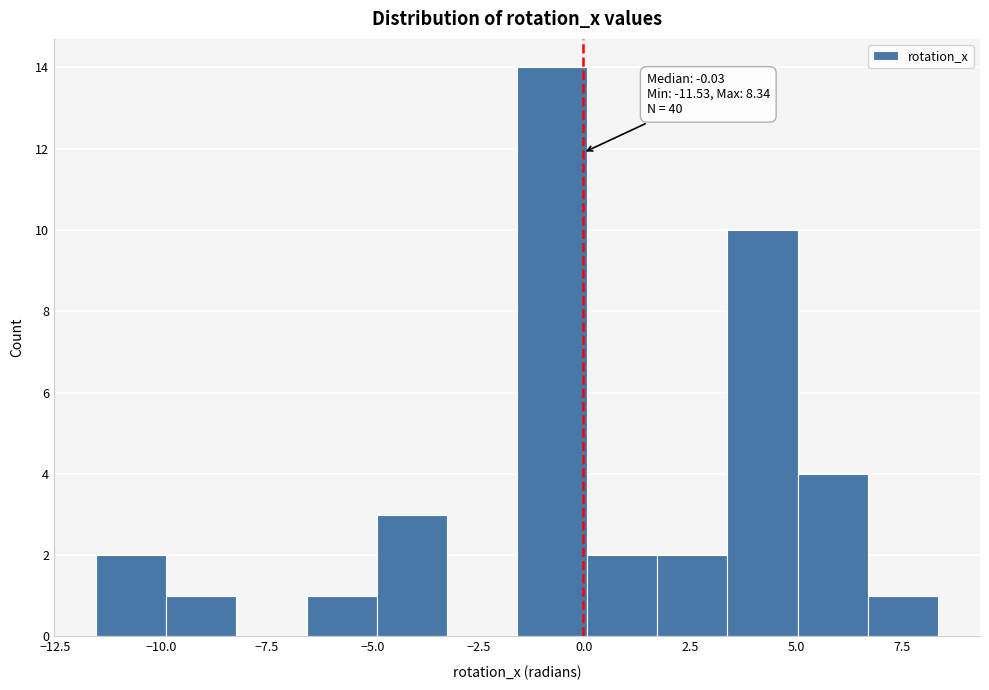

Read against the x-axis, roughly where is the centre of the tallest bar?

-1.0